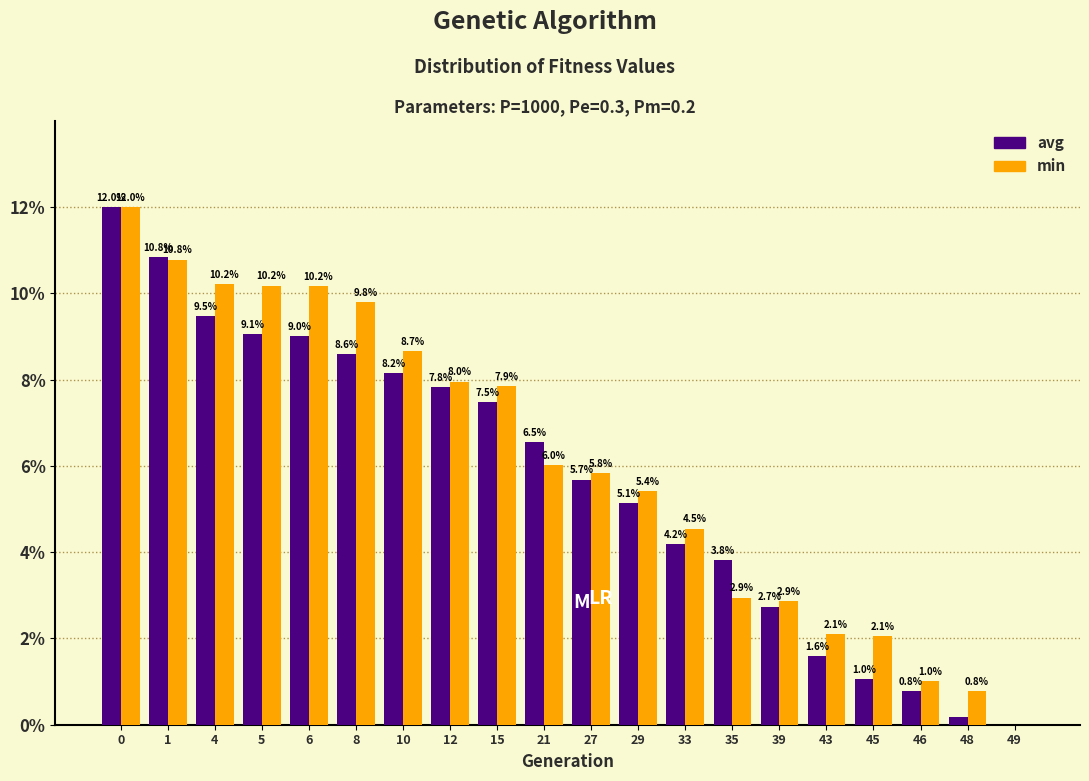

What is the maximum value shown in the chart?

12.0